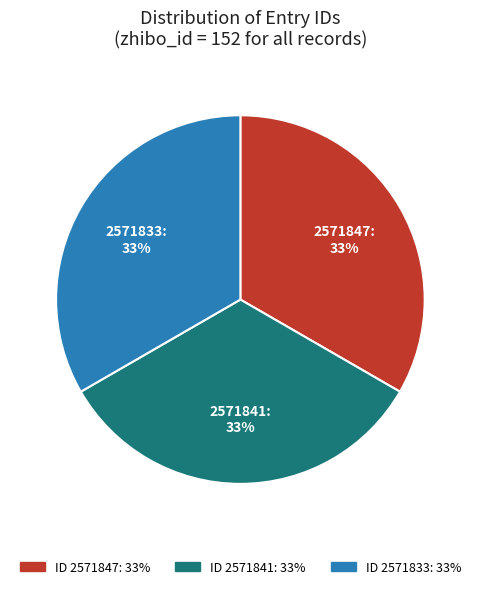

Do 2571847 and 2571833 together represent more than half of the pie?

Yes